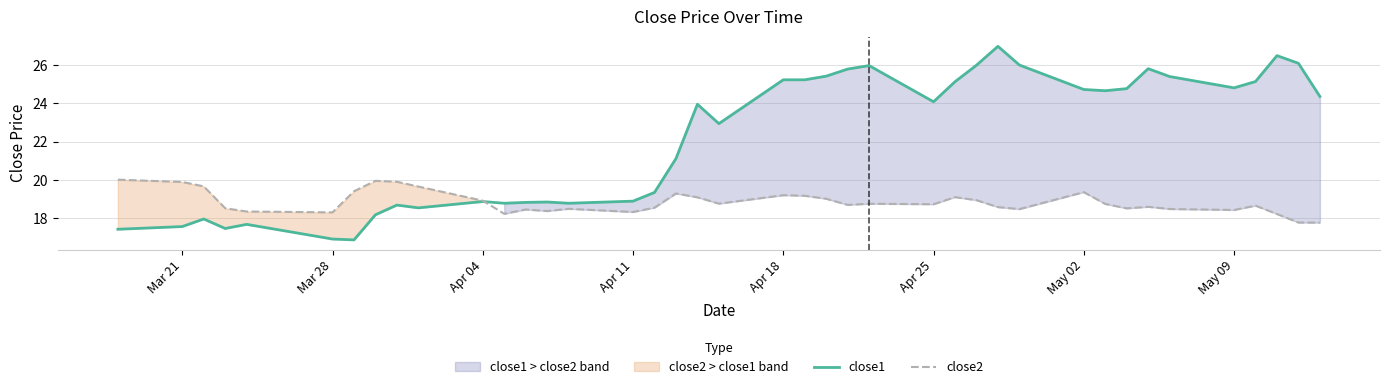

How many interior local valleys does the close2 series have?

10